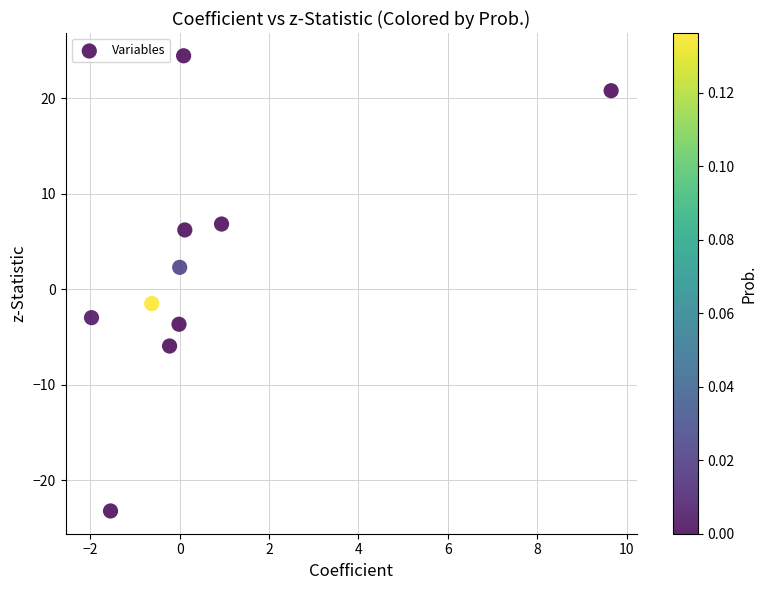

What is the average Y value?

2.3